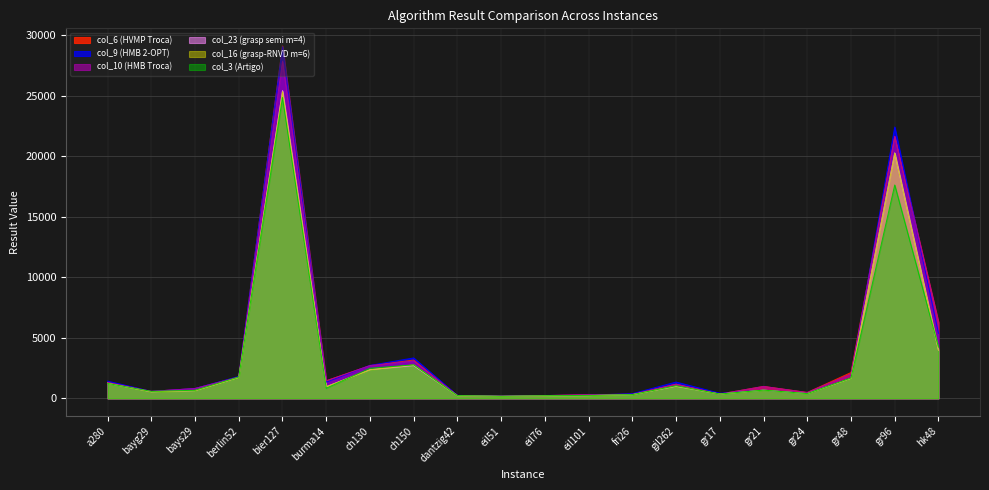

Is the value of col_3 (Artigo) at ch150 greater than the value of col_9 (HMB 2-OPT) at ch150?

No